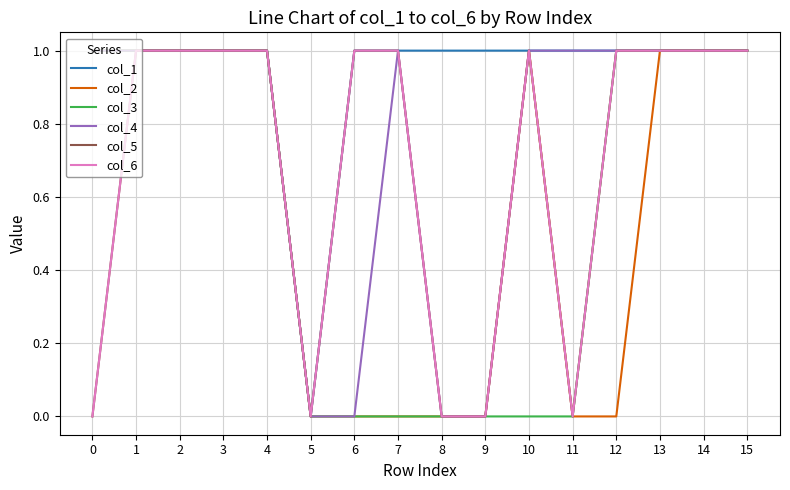

Is this an area chart (filled region under the line)?

No